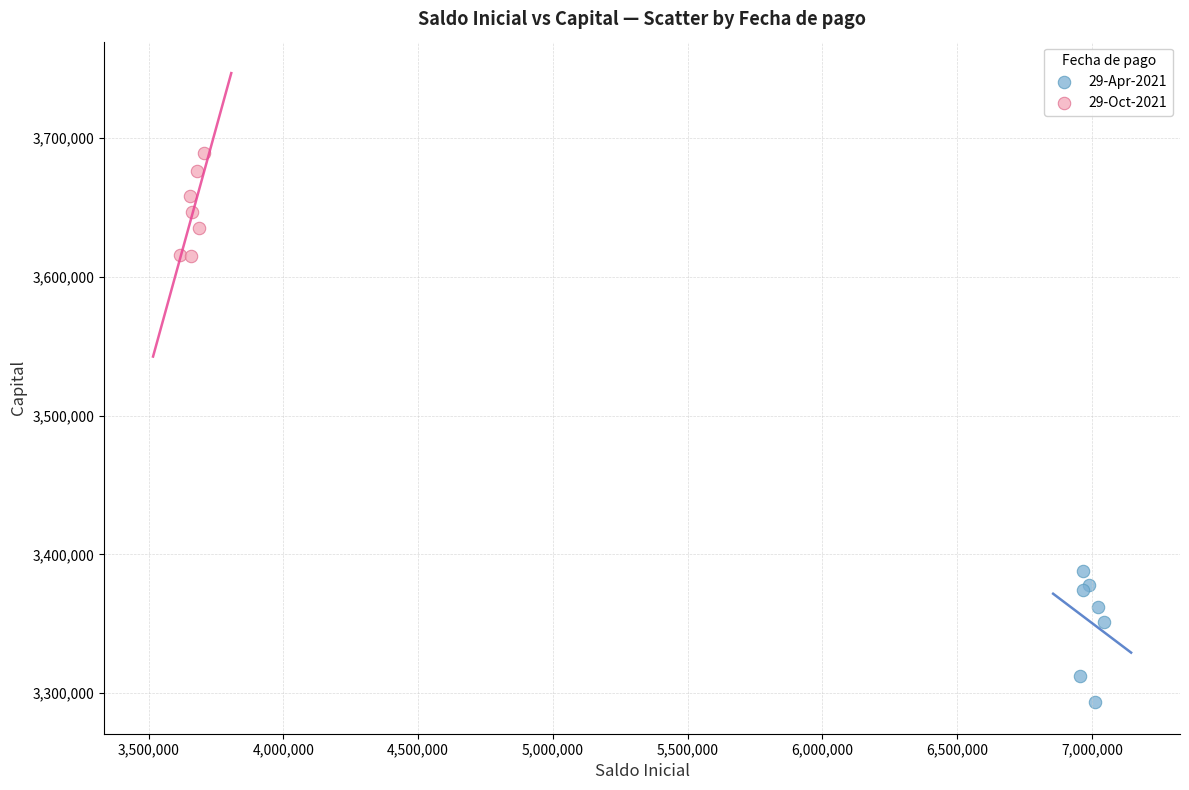

Which series contains the highest Y value?

29-Oct-2021